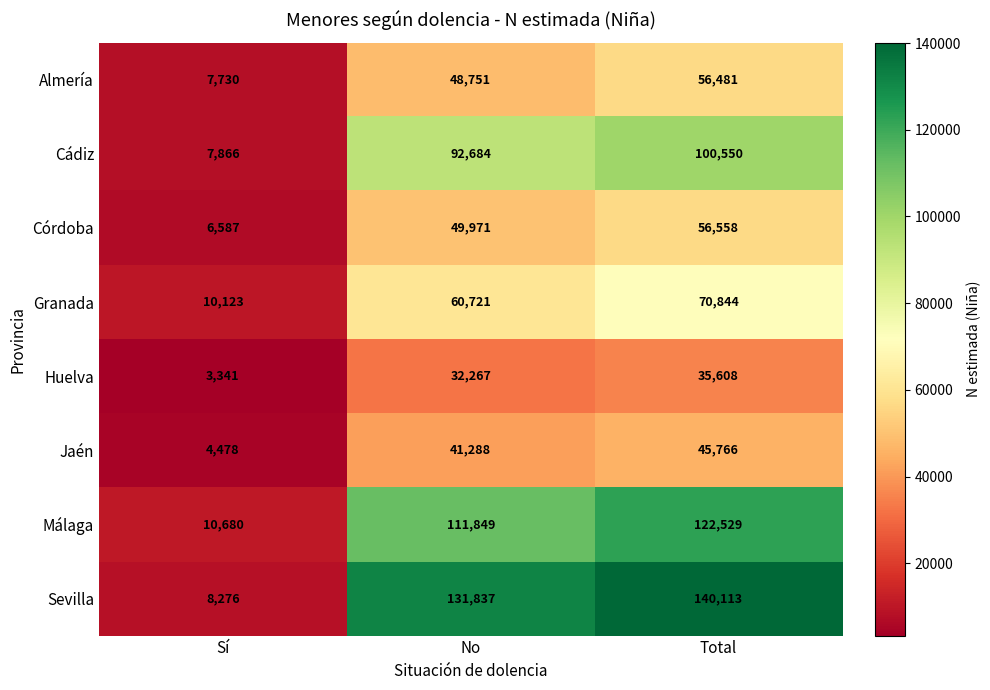

Read the Almería value at Sí, to the nearest 50.

7750